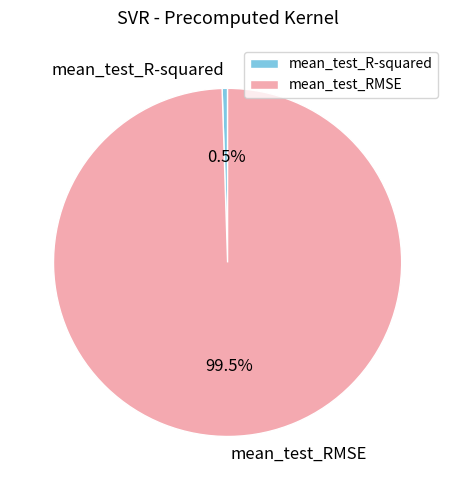

What percentage is NOT represented by mean_test_R-squared?

99.5%